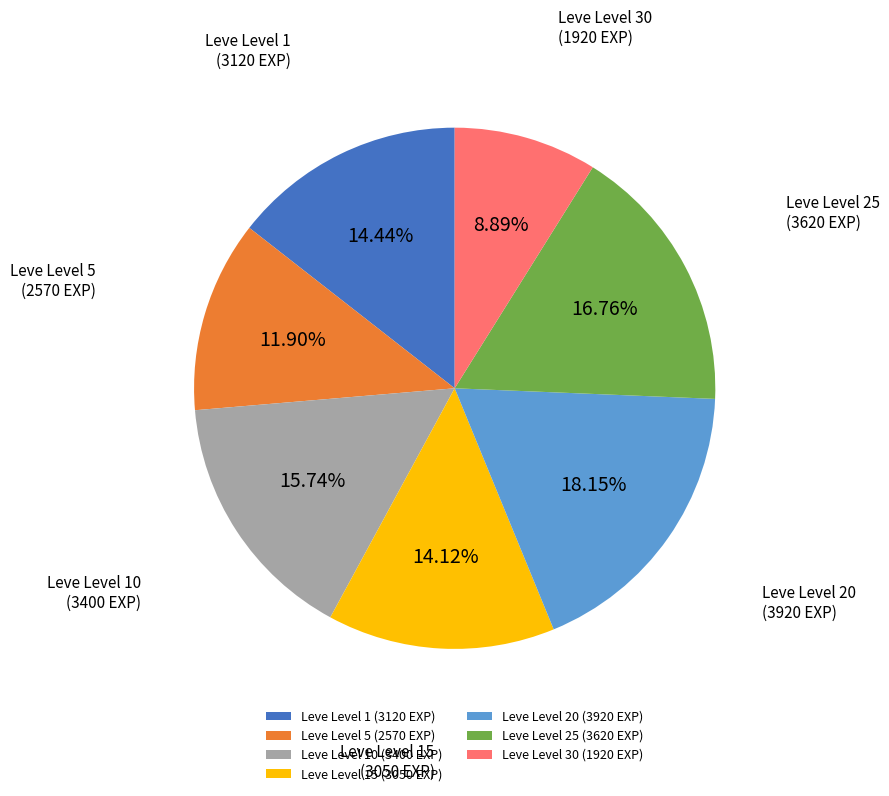

Is there a majority slice in this chart?

No